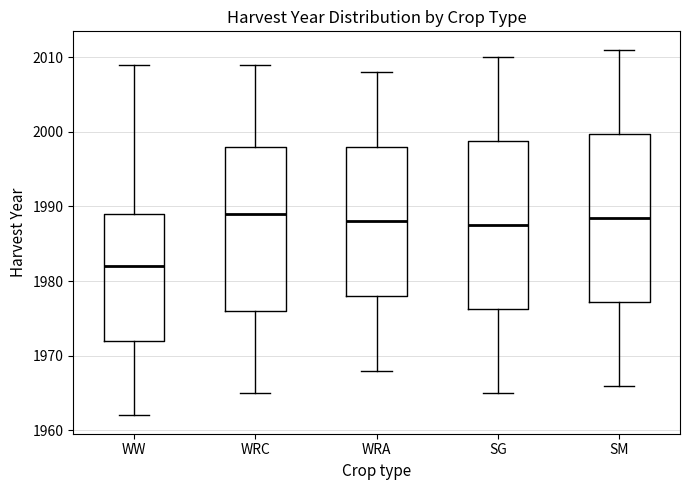

Where does the lower whisker of the box for WW end on the y-axis? The values are not printed on the chart, so give them approximately, as read against the axis.

1962